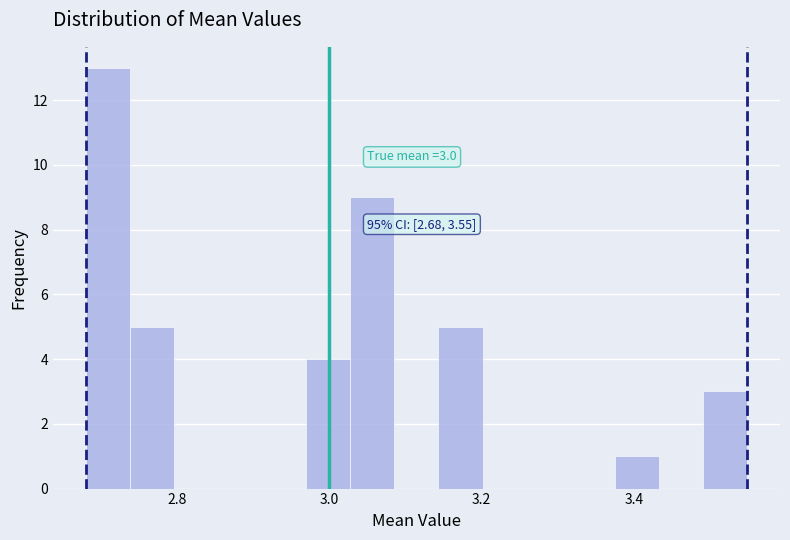

Read against the x-axis, roughly where is the centre of the tallest bar?

2.70